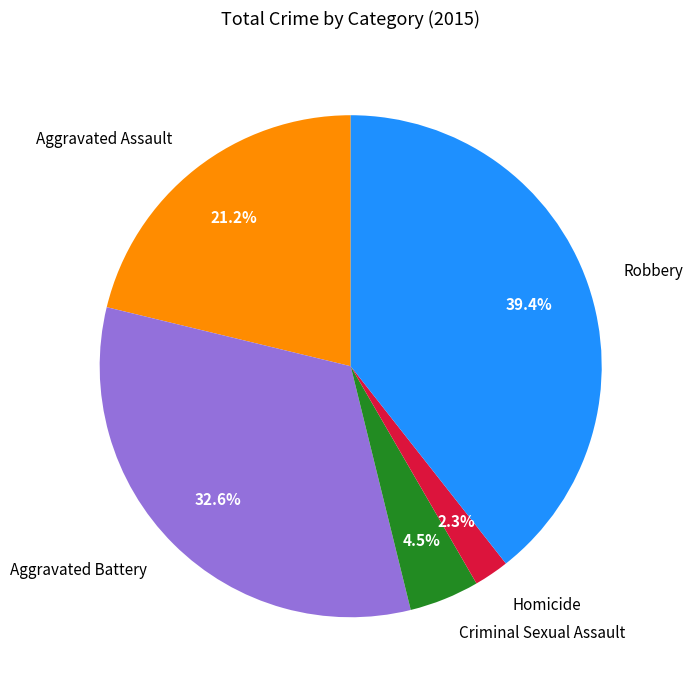

To the nearest percent, what percentage of the pie is Aggravated Battery?

33%